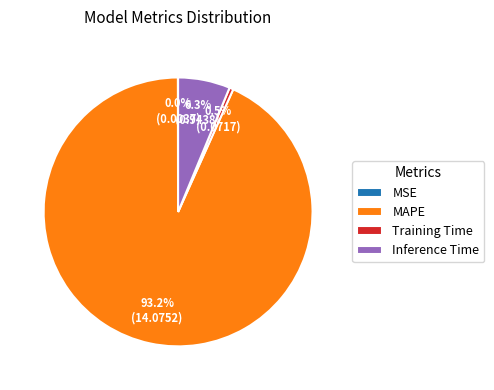

To the nearest percent, what is the difference between the largest and smallest slice percentages?

93%